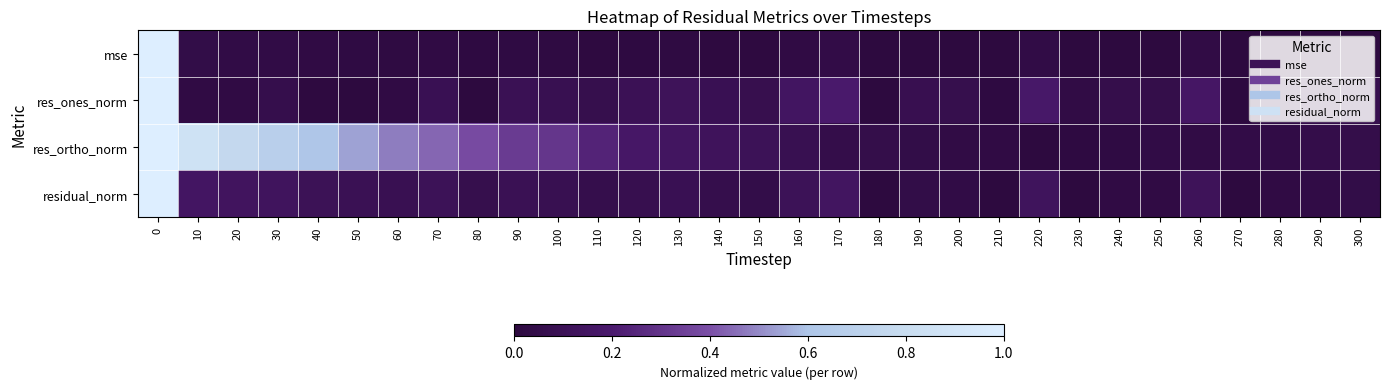

How many distinct data groups are displayed?

4